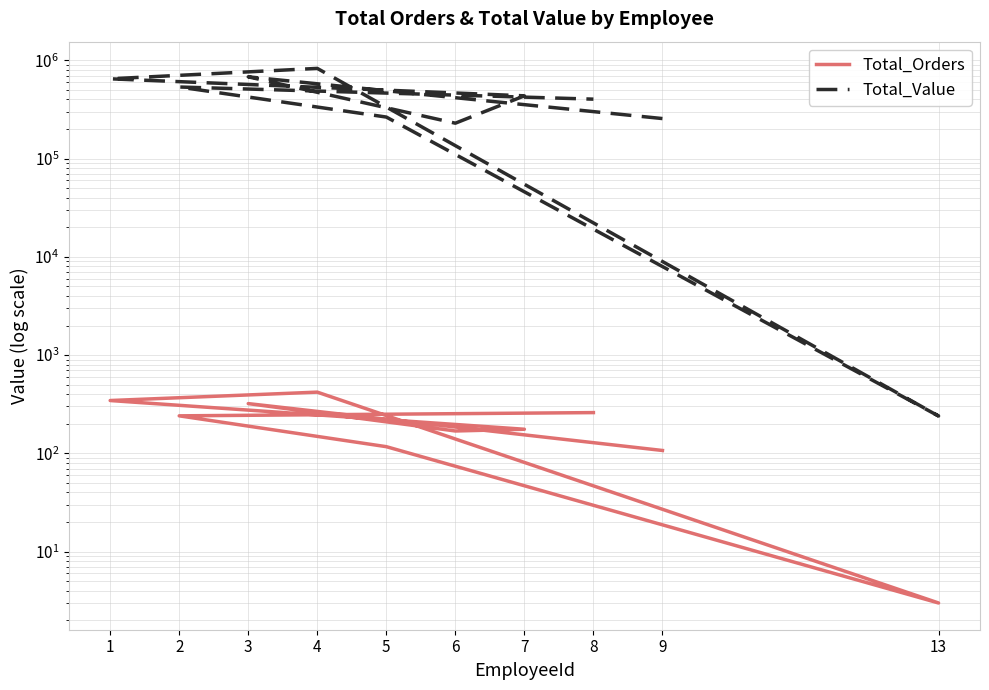

Which label corresponds to the smallest value in the chart?

13